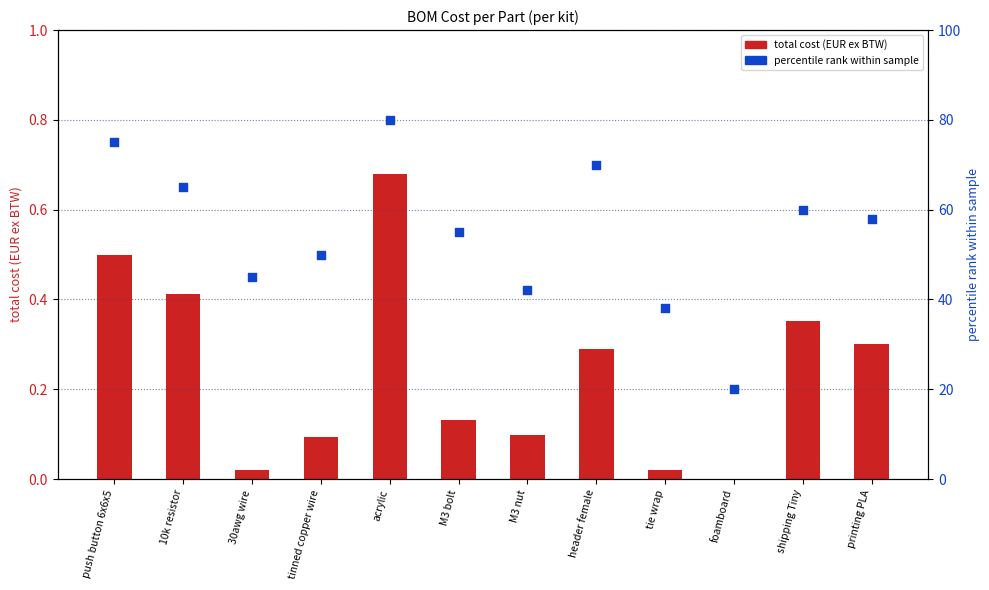

What is the total value across all series at M3 nut?

42.1